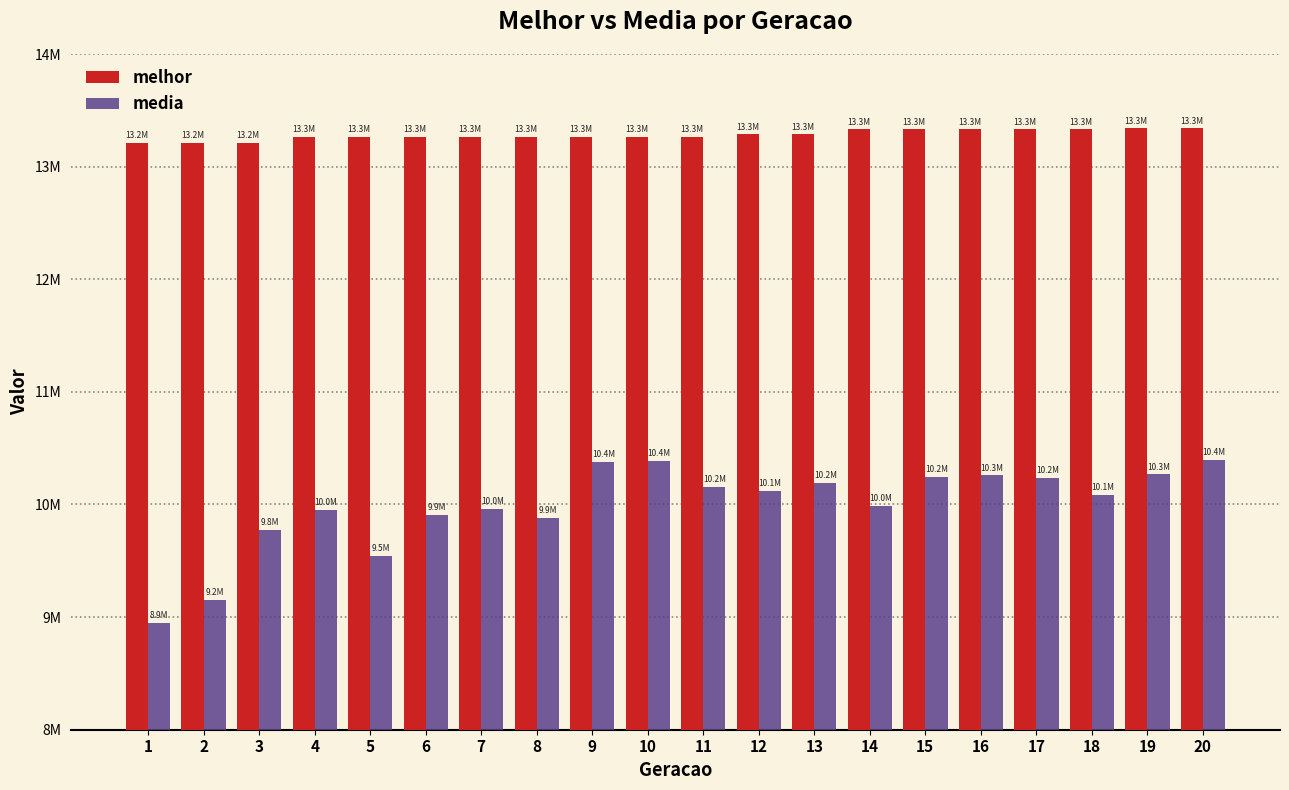

The melhor series shows 13339276.0 at 20. True or false?

True